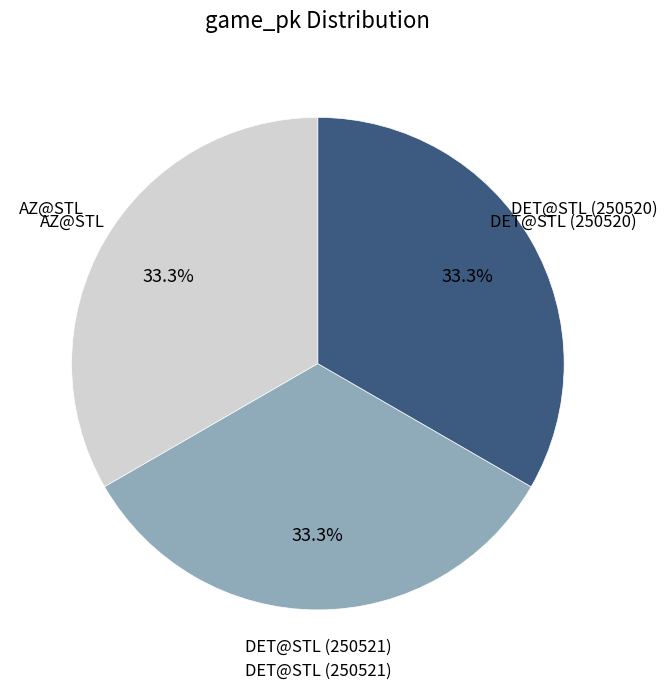

Is there any slice that represents more than half of the pie?

No